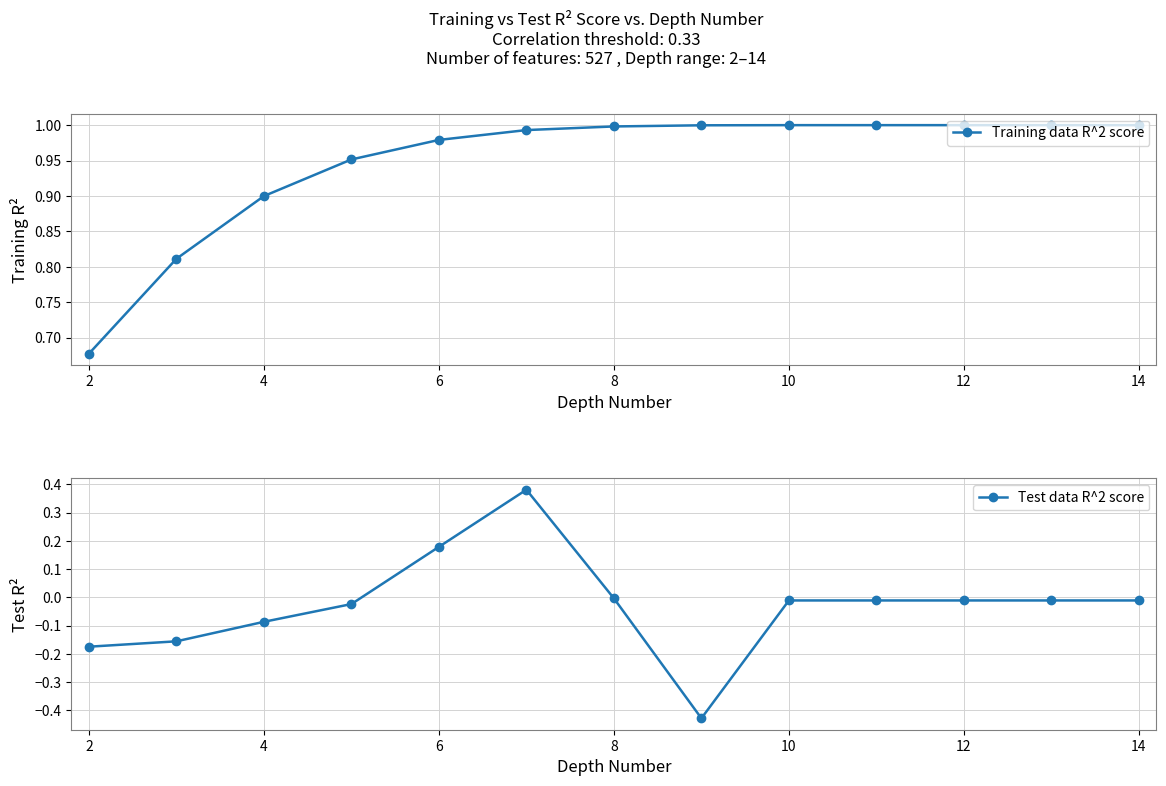

True or false: Training data R^2 score has a value of 0.7 at 8.

False